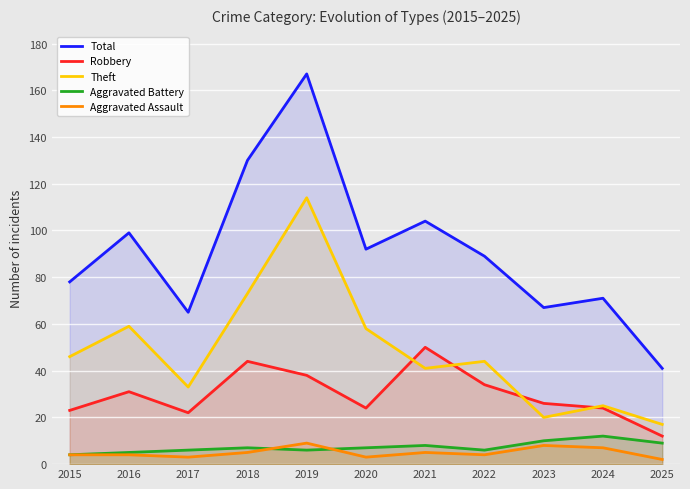

Reading left to right, extract all data points from this chart.

Total: 78	99	65	130	167	92	104	89	67	71	41
Robbery: 23	31	22	44	38	24	50	34	26	24	12
Theft: 46	59	33	73	114	58	41	44	20	25	17
Aggravated Battery: 4	5	6	7	6	7	8	6	10	12	9
Aggravated Assault: 4	4	3	5	9	3	5	4	8	7	2